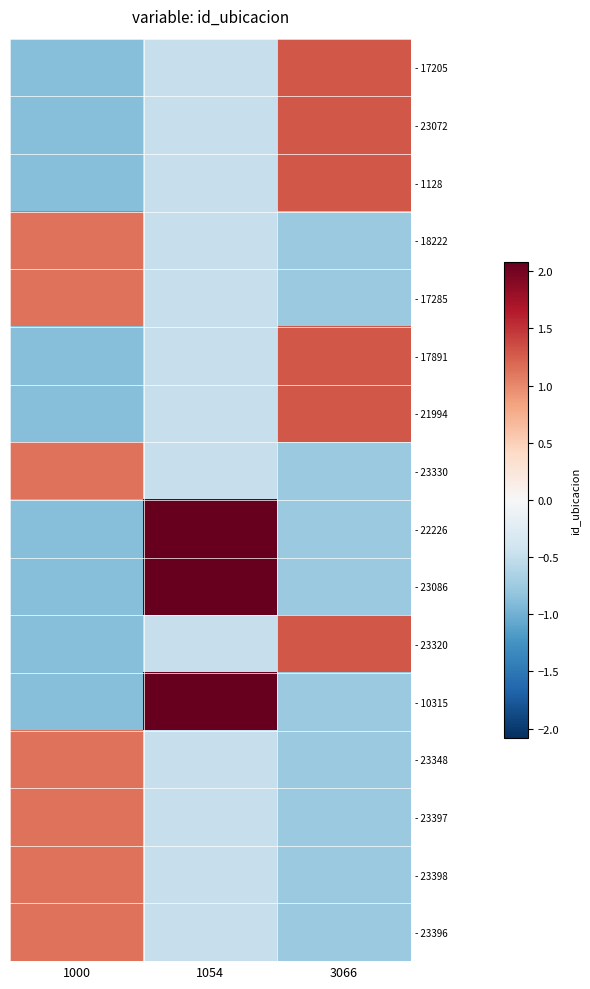

At which category is the sum across all series the highest?

3066